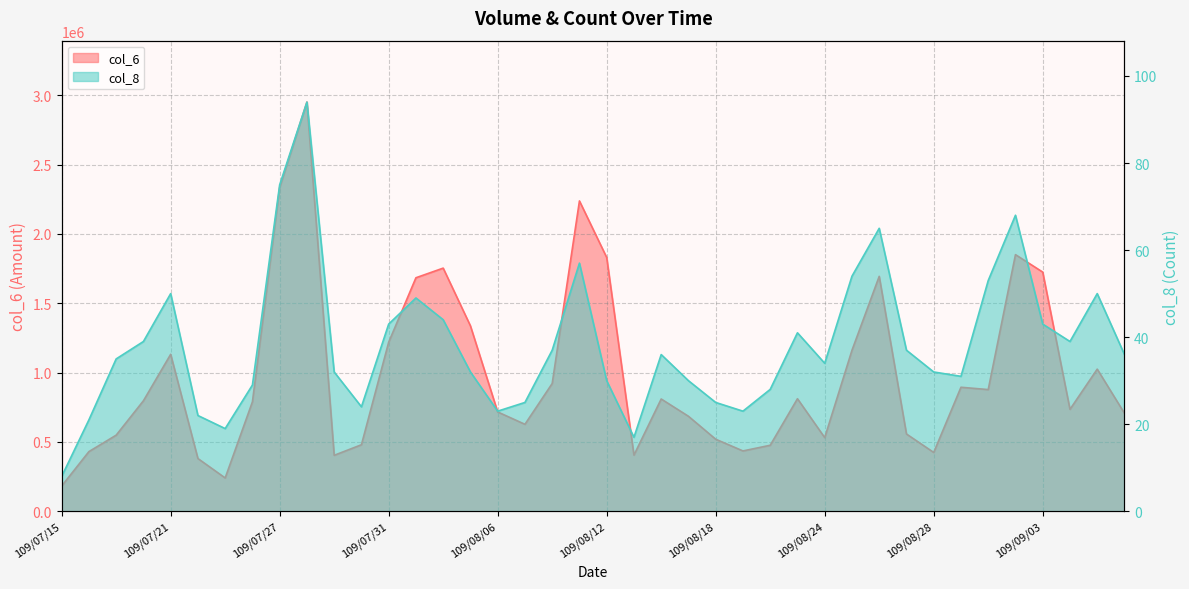

The col_6 series shows 706440 at 109/09/08. True or false?

True